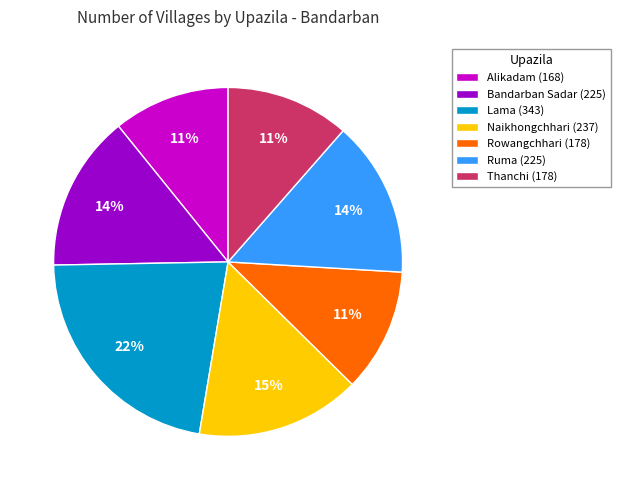

Is Thanchi the majority of the pie?

No